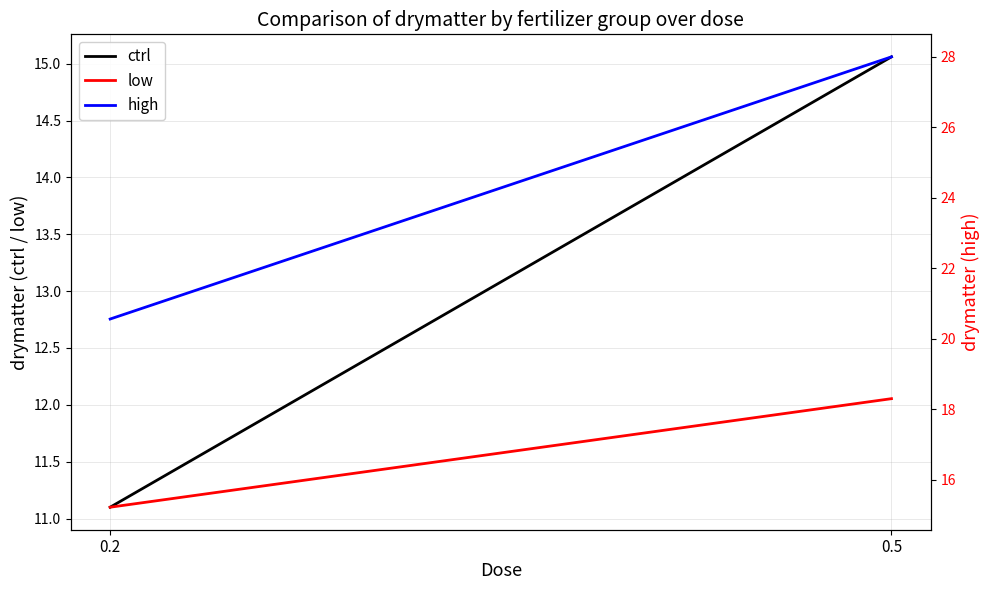

Which series has the largest range (max minus min)?

high